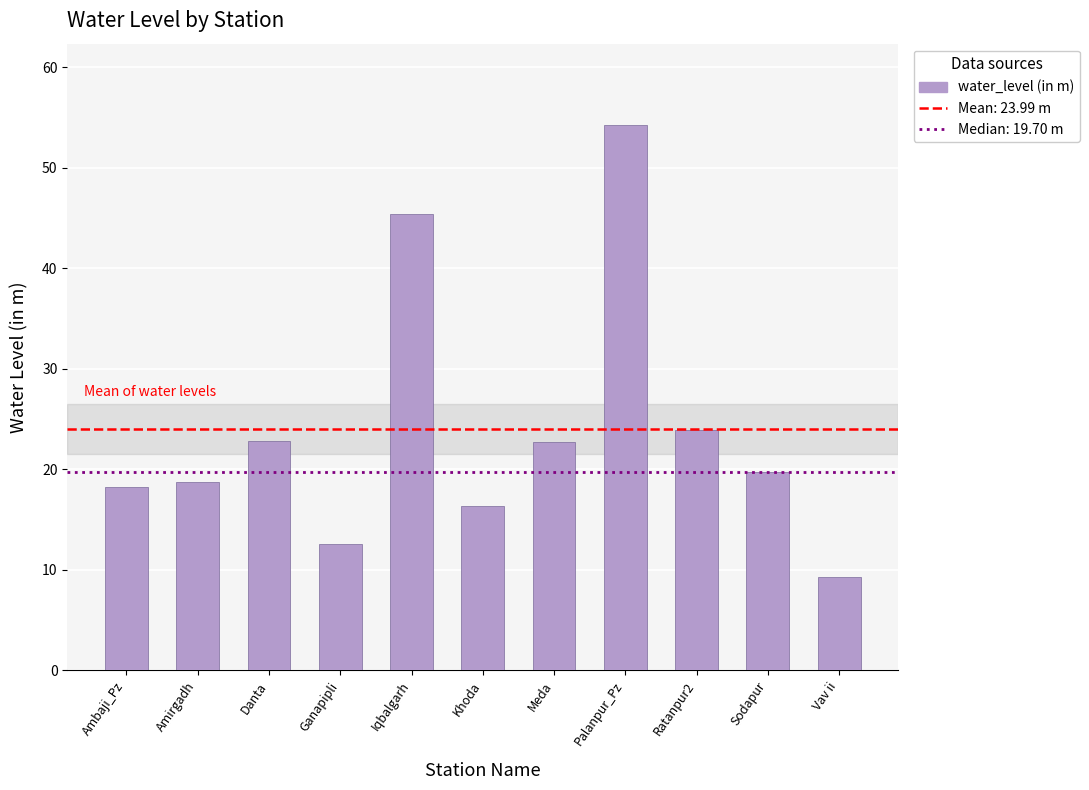

What is the average value?

24.0